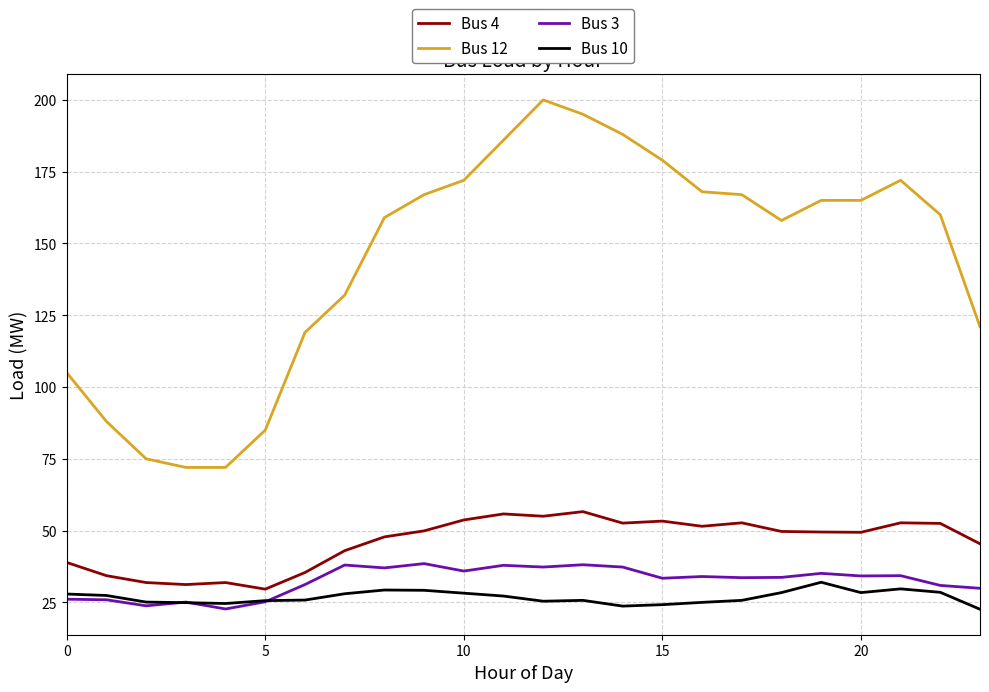

Which series has the largest total across all categories?

Bus 12